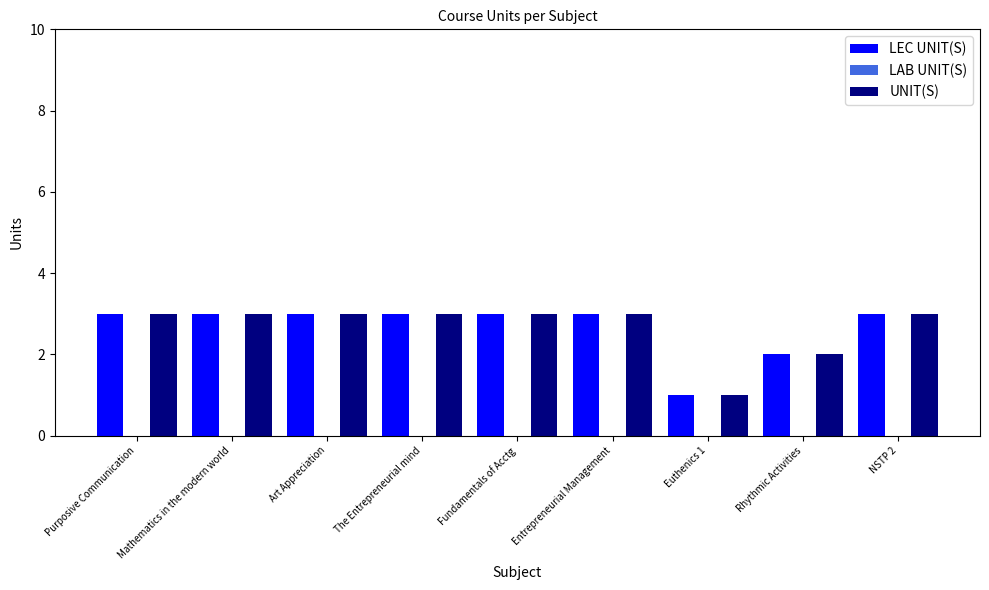

How many LEC UNIT(S) values are between 3 and 4?

7